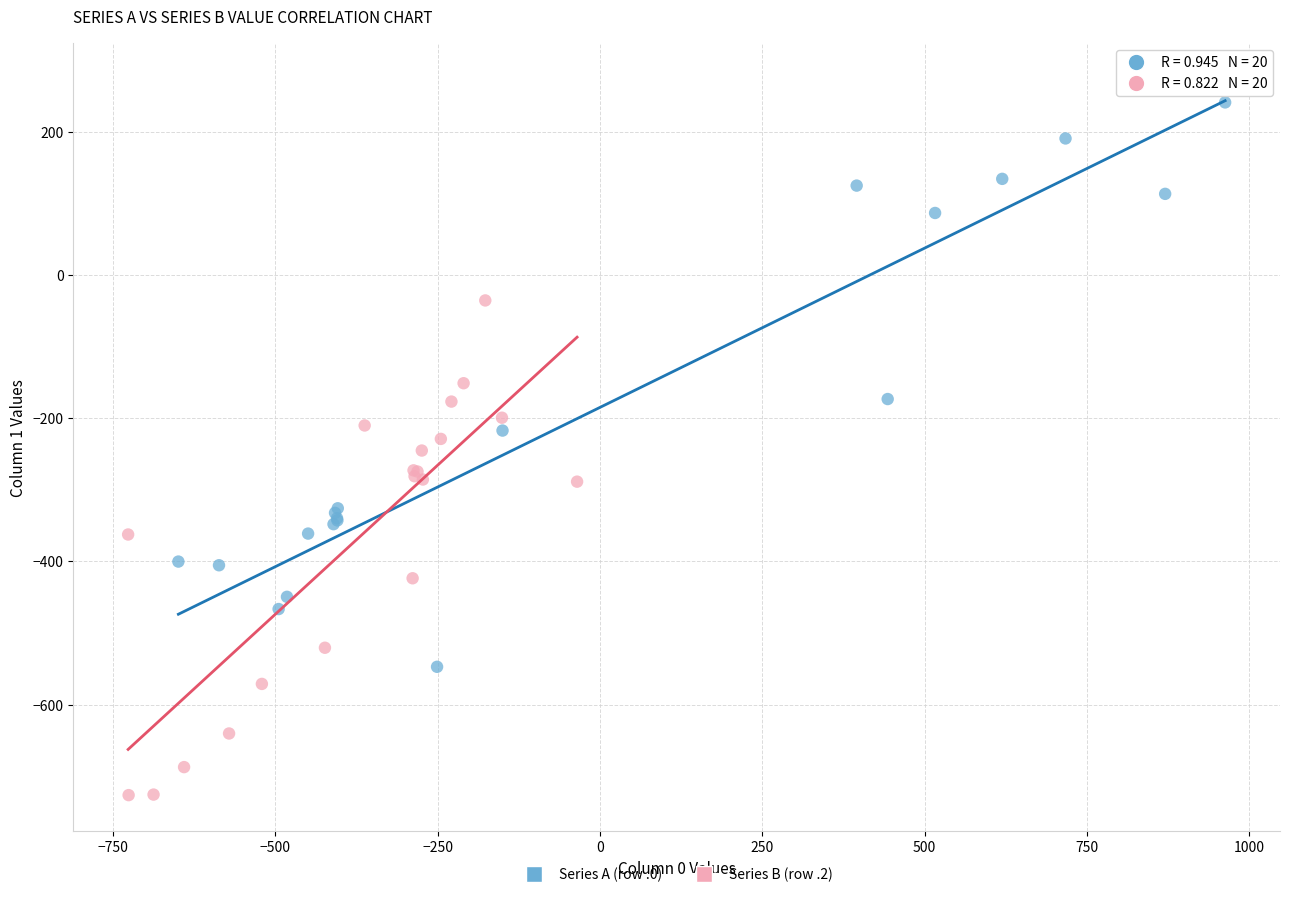

Which series reaches the minimum Y coordinate?

Series B (row .2)